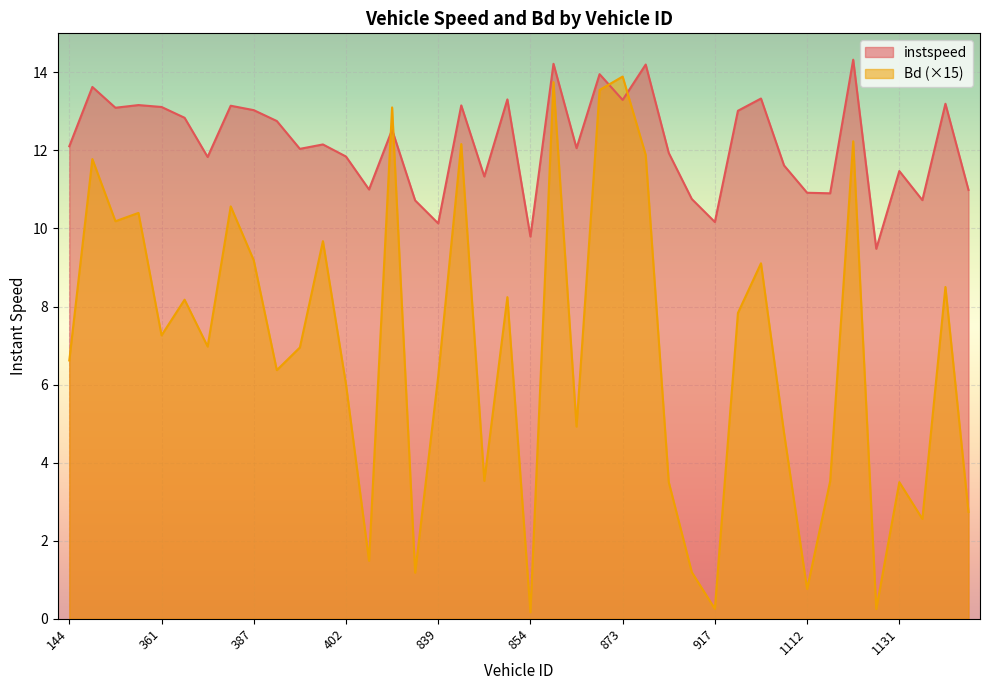

What is the value of the Bd point at the 21st from the left?

0.2